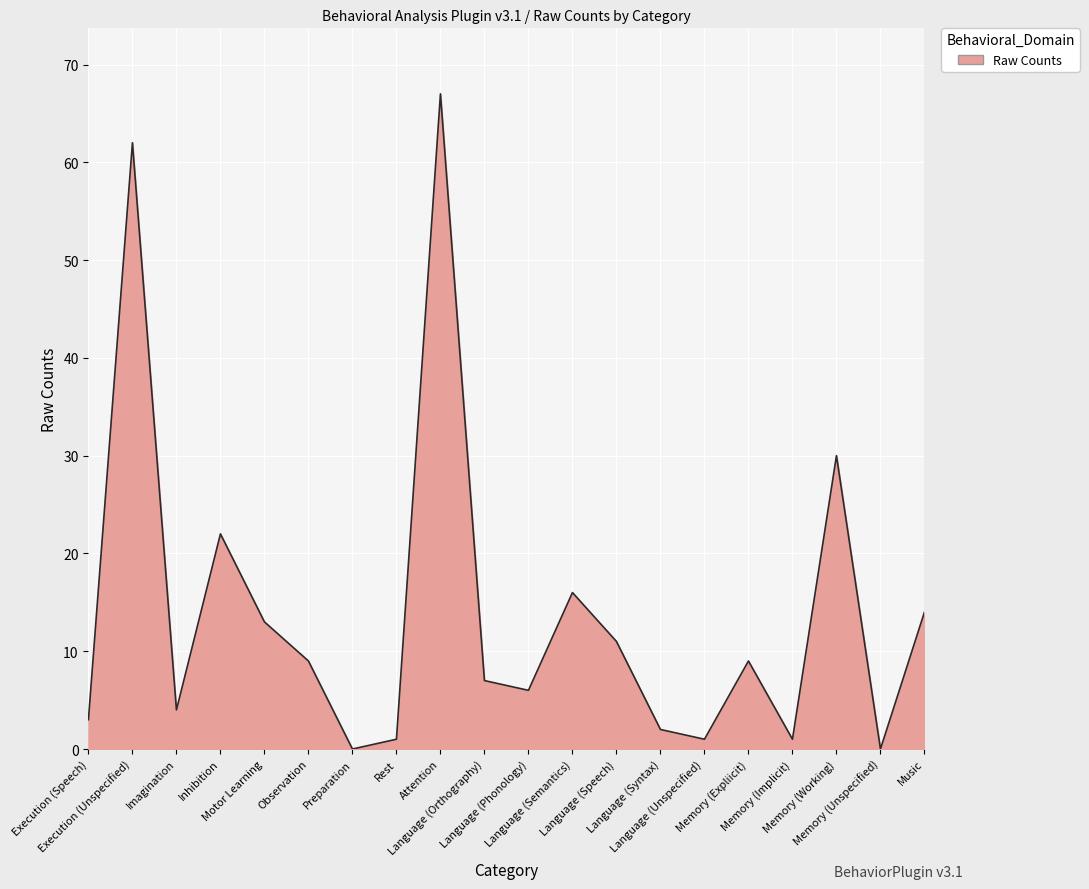

Which category has the highest value across all series?

Attention